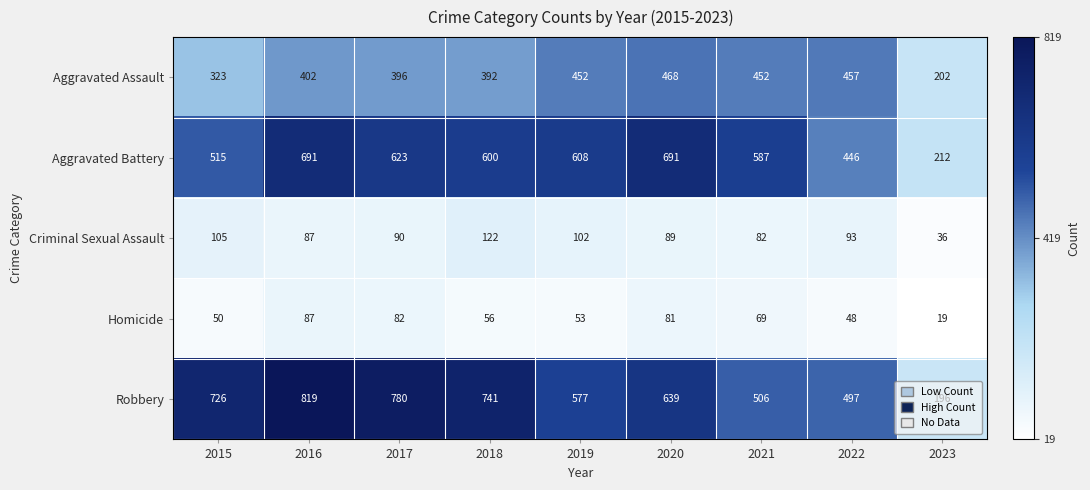

Which series has the largest total across all categories?

Robbery